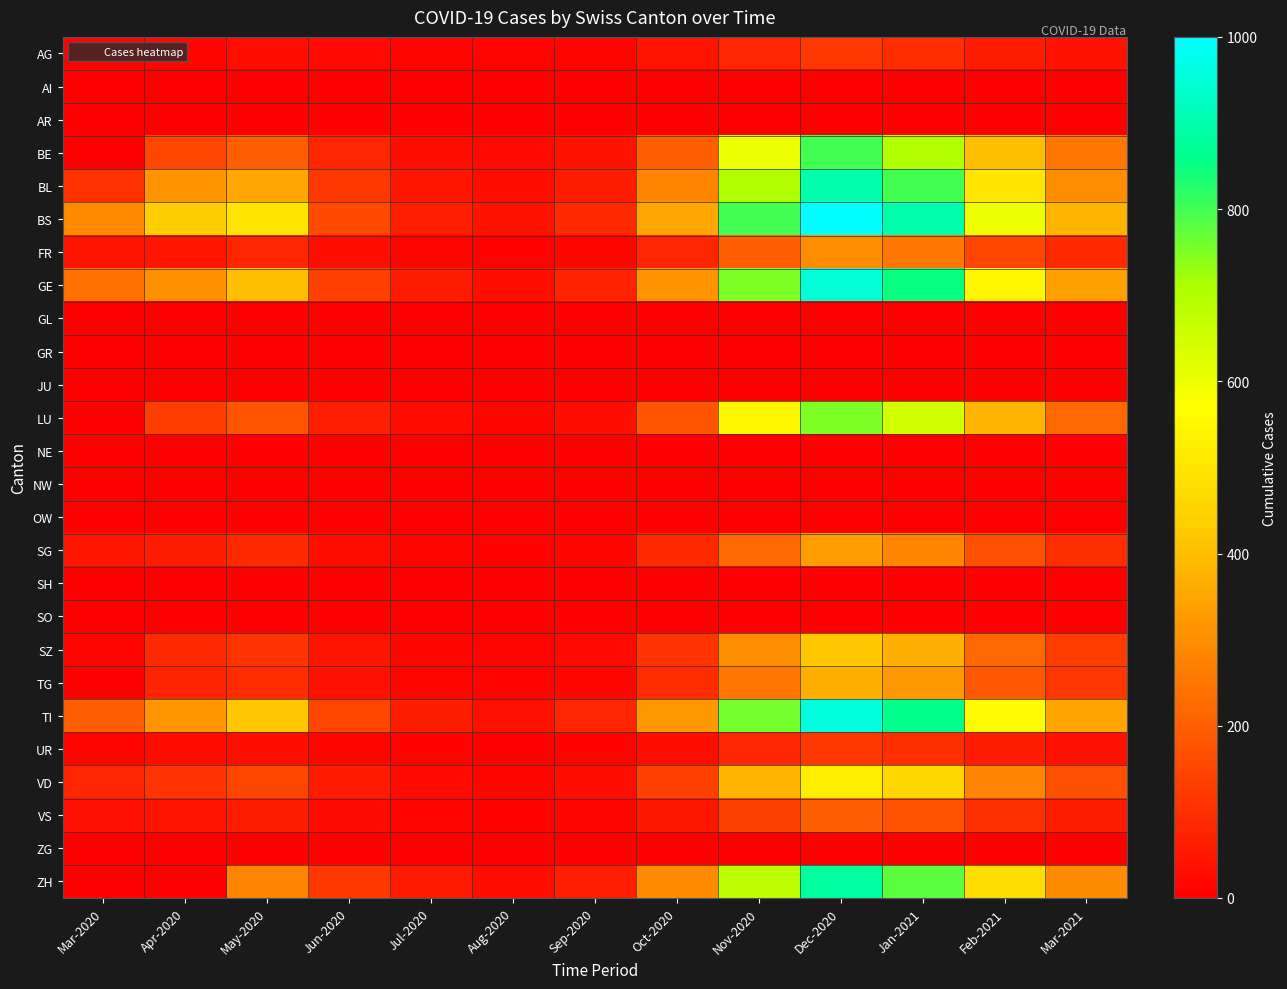

Reading left to right, transcribe all the data shown in this chart.

AG: Mar-2020=4	Apr-2020=19	May-2020=30	Jun-2020=22	Jul-2020=15	Aug-2020=8	Sep-2020=12	Oct-2020=45	Nov-2020=80	Dec-2020=120	Jan-2021=95	Feb-2021=60	Mar-2021=42
AI: Mar-2020=0	Apr-2020=0	May-2020=0	Jun-2020=0	Jul-2020=0	Aug-2020=0	Sep-2020=0	Oct-2020=0	Nov-2020=0	Dec-2020=0	Jan-2021=0	Feb-2021=0	Mar-2021=0
AR: Mar-2020=0	Apr-2020=0	May-2020=0	Jun-2020=0	Jul-2020=0	Aug-2020=0	Sep-2020=0	Oct-2020=0	Nov-2020=0	Dec-2020=0	Jan-2021=0	Feb-2021=0	Mar-2021=0
BE: Mar-2020=0	Apr-2020=150	May-2020=200	Jun-2020=80	Jul-2020=30	Aug-2020=20	Sep-2020=40	Oct-2020=200	Nov-2020=600	Dec-2020=800	Jan-2021=700	Feb-2021=400	Mar-2021=250
BL: Mar-2020=108	Apr-2020=309	May-2020=350	Jun-2020=120	Jul-2020=50	Aug-2020=30	Sep-2020=60	Oct-2020=280	Nov-2020=700	Dec-2020=900	Jan-2021=800	Feb-2021=500	Mar-2021=300
BS: Mar-2020=292	Apr-2020=434	May-2020=500	Jun-2020=160	Jul-2020=70	Aug-2020=40	Sep-2020=90	Oct-2020=350	Nov-2020=800	Dec-2020=1000	Jan-2021=900	Feb-2021=600	Mar-2021=380
FR: Mar-2020=46	Apr-2020=49	May-2020=80	Jun-2020=30	Jul-2020=10	Aug-2020=5	Sep-2020=15	Oct-2020=80	Nov-2020=200	Dec-2020=300	Jan-2021=250	Feb-2021=150	Mar-2021=90
GE: Mar-2020=241	Apr-2020=305	May-2020=400	Jun-2020=140	Jul-2020=60	Aug-2020=35	Sep-2020=75	Oct-2020=310	Nov-2020=750	Dec-2020=950	Jan-2021=850	Feb-2021=550	Mar-2021=340
GL: Mar-2020=0	Apr-2020=0	May-2020=0	Jun-2020=0	Jul-2020=0	Aug-2020=0	Sep-2020=0	Oct-2020=0	Nov-2020=0	Dec-2020=0	Jan-2021=0	Feb-2021=0	Mar-2021=0
GR: Mar-2020=0	Apr-2020=0	May-2020=0	Jun-2020=0	Jul-2020=0	Aug-2020=0	Sep-2020=0	Oct-2020=0	Nov-2020=0	Dec-2020=0	Jan-2021=0	Feb-2021=0	Mar-2021=0
JU: Mar-2020=0	Apr-2020=0	May-2020=0	Jun-2020=0	Jul-2020=0	Aug-2020=0	Sep-2020=0	Oct-2020=0	Nov-2020=0	Dec-2020=0	Jan-2021=0	Feb-2021=0	Mar-2021=0
LU: Mar-2020=0	Apr-2020=130	May-2020=180	Jun-2020=70	Jul-2020=25	Aug-2020=15	Sep-2020=35	Oct-2020=180	Nov-2020=550	Dec-2020=750	Jan-2021=650	Feb-2021=380	Mar-2021=220
NE: Mar-2020=0	Apr-2020=0	May-2020=0	Jun-2020=0	Jul-2020=0	Aug-2020=0	Sep-2020=0	Oct-2020=0	Nov-2020=0	Dec-2020=0	Jan-2021=0	Feb-2021=0	Mar-2021=0
NW: Mar-2020=0	Apr-2020=0	May-2020=0	Jun-2020=0	Jul-2020=0	Aug-2020=0	Sep-2020=0	Oct-2020=0	Nov-2020=0	Dec-2020=0	Jan-2021=0	Feb-2021=0	Mar-2021=0
OW: Mar-2020=0	Apr-2020=0	May-2020=0	Jun-2020=0	Jul-2020=0	Aug-2020=0	Sep-2020=0	Oct-2020=0	Nov-2020=0	Dec-2020=0	Jan-2021=0	Feb-2021=0	Mar-2021=0
SG: Mar-2020=49	Apr-2020=62	May-2020=90	Jun-2020=35	Jul-2020=12	Aug-2020=7	Sep-2020=18	Oct-2020=90	Nov-2020=220	Dec-2020=330	Jan-2021=280	Feb-2021=170	Mar-2021=100
SH: Mar-2020=0	Apr-2020=0	May-2020=0	Jun-2020=0	Jul-2020=0	Aug-2020=0	Sep-2020=0	Oct-2020=0	Nov-2020=0	Dec-2020=0	Jan-2021=0	Feb-2021=0	Mar-2021=0
SO: Mar-2020=0	Apr-2020=0	May-2020=0	Jun-2020=0	Jul-2020=0	Aug-2020=0	Sep-2020=0	Oct-2020=0	Nov-2020=0	Dec-2020=0	Jan-2021=0	Feb-2021=0	Mar-2021=0
SZ: Mar-2020=10	Apr-2020=92	May-2020=110	Jun-2020=45	Jul-2020=18	Aug-2020=10	Sep-2020=22	Oct-2020=110	Nov-2020=300	Dec-2020=420	Jan-2021=370	Feb-2021=220	Mar-2021=130
TG: Mar-2020=0	Apr-2020=75	May-2020=95	Jun-2020=38	Jul-2020=14	Aug-2020=8	Sep-2020=19	Oct-2020=95	Nov-2020=250	Dec-2020=370	Jan-2021=320	Feb-2021=190	Mar-2021=115
TI: Mar-2020=202	Apr-2020=314	May-2020=420	Jun-2020=150	Jul-2020=65	Aug-2020=38	Sep-2020=80	Oct-2020=320	Nov-2020=760	Dec-2020=960	Jan-2021=860	Feb-2021=560	Mar-2021=345
UR: Mar-2020=11	Apr-2020=26	May-2020=35	Jun-2020=12	Jul-2020=4	Aug-2020=2	Sep-2020=6	Oct-2020=30	Nov-2020=80	Dec-2020=120	Jan-2021=100	Feb-2021=60	Mar-2021=38
VD: Mar-2020=81	Apr-2020=112	May-2020=150	Jun-2020=55	Jul-2020=22	Aug-2020=12	Sep-2020=28	Oct-2020=140	Nov-2020=380	Dec-2020=520	Jan-2021=460	Feb-2021=280	Mar-2021=170
VS: Mar-2020=39	Apr-2020=46	May-2020=60	Jun-2020=22	Jul-2020=8	Aug-2020=4	Sep-2020=10	Oct-2020=50	Nov-2020=140	Dec-2020=200	Jan-2021=175	Feb-2021=105	Mar-2021=65
ZG: Mar-2020=0	Apr-2020=0	May-2020=0	Jun-2020=0	Jul-2020=0	Aug-2020=0	Sep-2020=0	Oct-2020=0	Nov-2020=0	Dec-2020=0	Jan-2021=0	Feb-2021=0	Mar-2021=0
ZH: Mar-2020=0	Apr-2020=0	May-2020=280	Jun-2020=120	Jul-2020=55	Aug-2020=35	Sep-2020=70	Oct-2020=290	Nov-2020=680	Dec-2020=880	Jan-2021=780	Feb-2021=480	Mar-2021=295